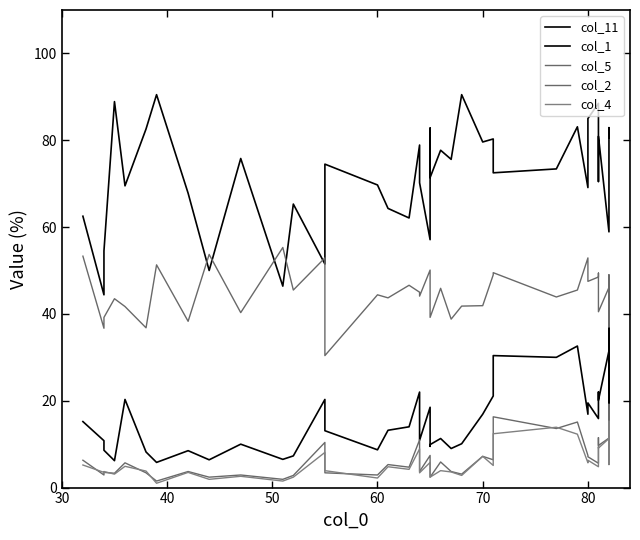

How many intersections are there between col_2 and col_4?

8